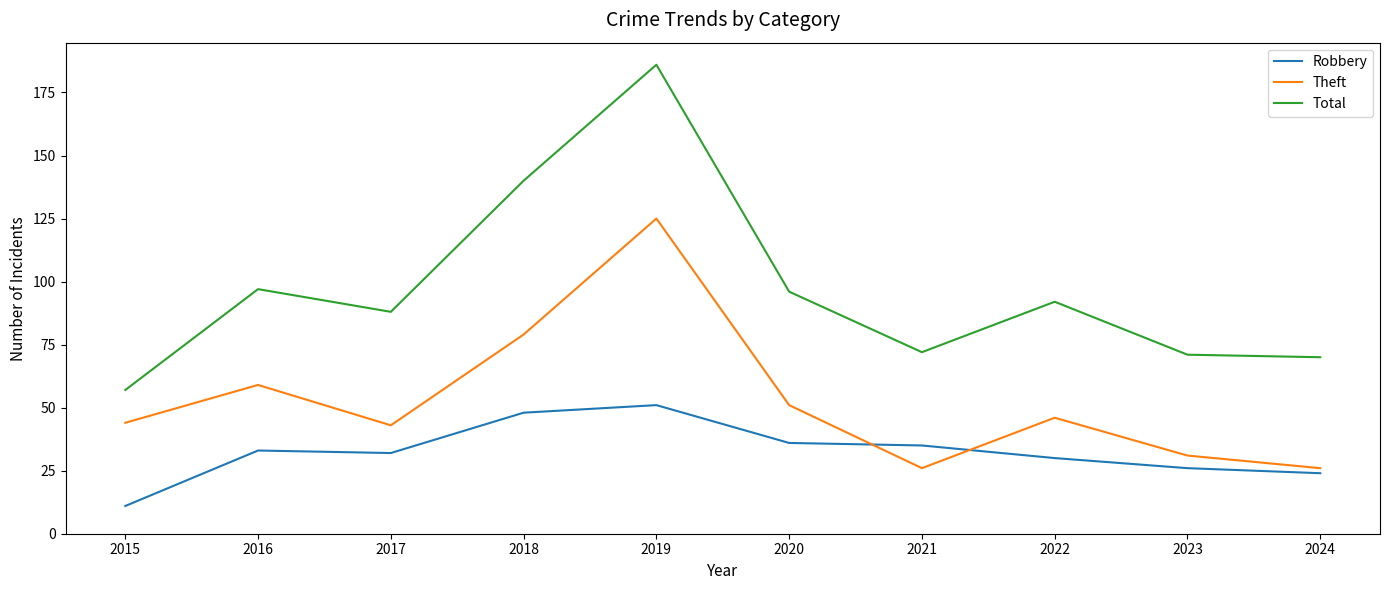

Reading left to right, transcribe all the data shown in this chart.

Robbery: 11	33	32	48	51	36	35	30	26	24
Theft: 44	59	43	79	125	51	26	46	31	26
Total: 57	97	88	140	186	96	72	92	71	70